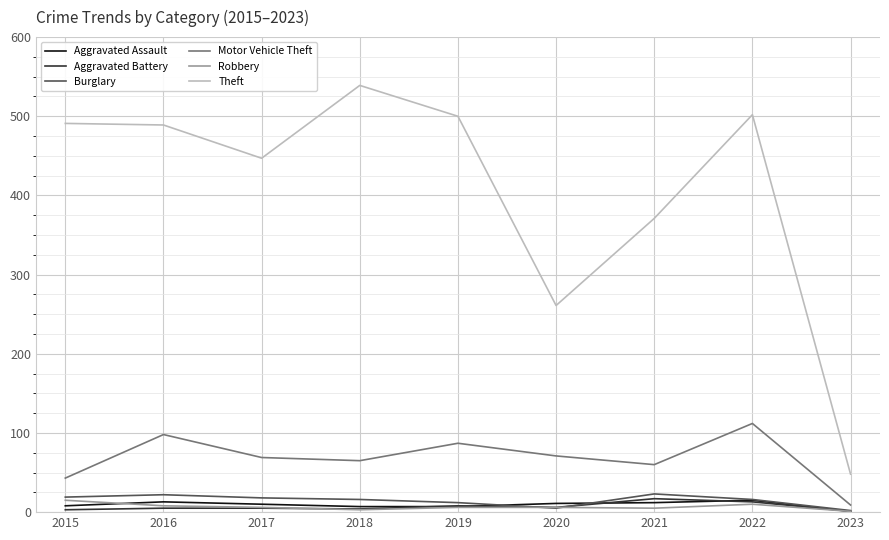

What are all the series names shown in the legend?

Aggravated Assault, Aggravated Battery, Burglary, Motor Vehicle Theft, Robbery, Theft